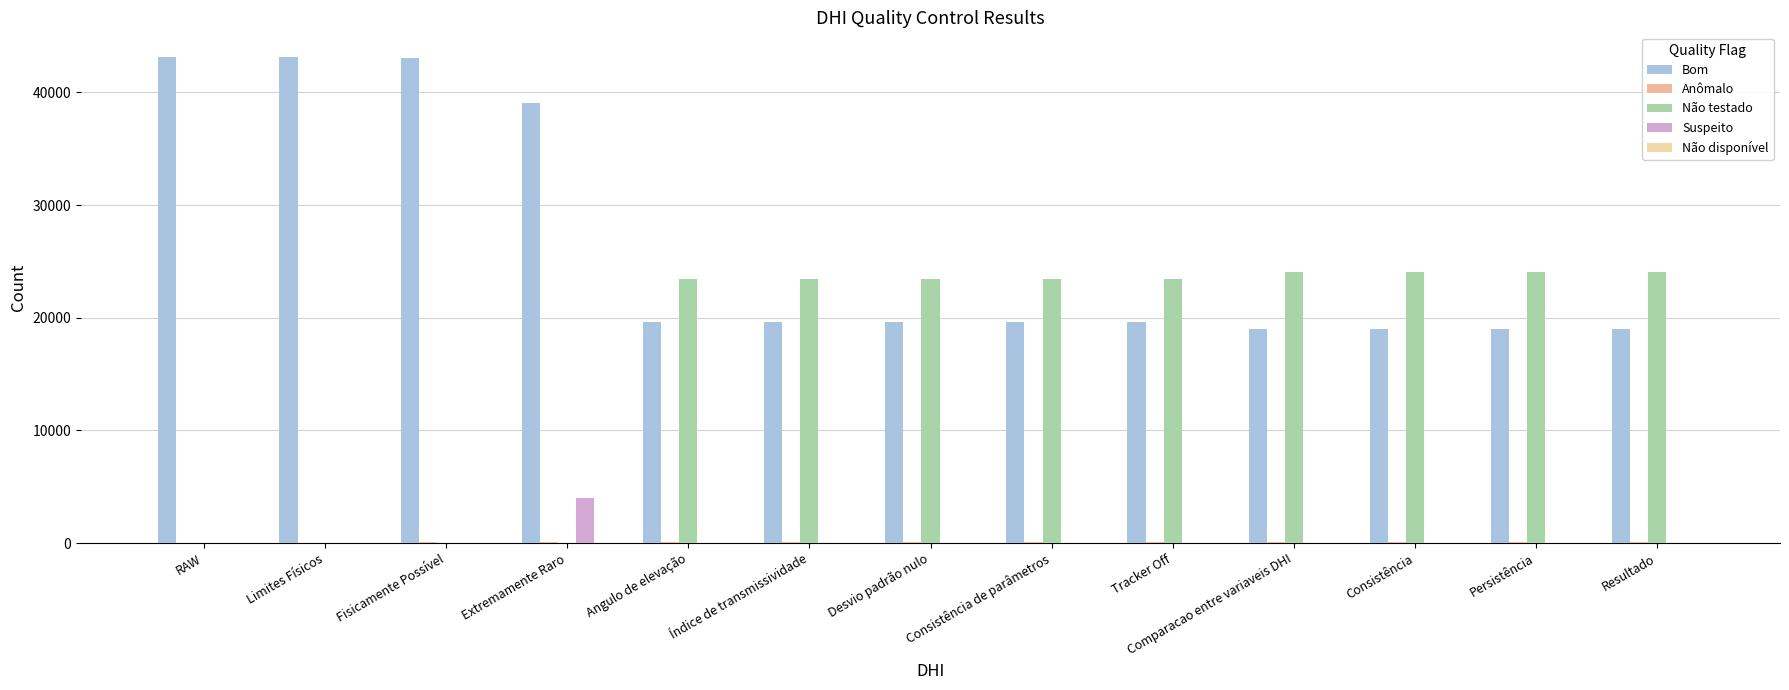

Reading left to right, what are all the values shown in this chart?

Bom: RAW=43180	Limites Físicos=43180	Fisicamente Possível=43072	Extremamente Raro=39041	Angulo de elevação=19609	Índice de transmissividade=19605	Desvio padrão nulo=19609	Consistência de parâmetros=19609	Tracker Off=19609	Comparacao entre variaveis DHI=18998	Consistência=18992	Persistência=18992	Resultado=18992
Anômalo: RAW=0	Limites Físicos=0	Fisicamente Possível=108	Extremamente Raro=108	Angulo de elevação=108	Índice de transmissividade=112	Desvio padrão nulo=108	Consistência de parâmetros=108	Tracker Off=108	Comparacao entre variaveis DHI=108	Consistência=114	Persistência=114	Resultado=114
Não testado: RAW=0	Limites Físicos=0	Fisicamente Possível=0	Extremamente Raro=0	Angulo de elevação=23463	Índice de transmissividade=23463	Desvio padrão nulo=23463	Consistência de parâmetros=23463	Tracker Off=23463	Comparacao entre variaveis DHI=24074	Consistência=24074	Persistência=24074	Resultado=24074
Suspeito: RAW=0	Limites Físicos=0	Fisicamente Possível=0	Extremamente Raro=4031	Angulo de elevação=0	Índice de transmissividade=0	Desvio padrão nulo=0	Consistência de parâmetros=0	Tracker Off=0	Comparacao entre variaveis DHI=0	Consistência=0	Persistência=0	Resultado=0
Não disponível: RAW=20	Limites Físicos=20	Fisicamente Possível=20	Extremamente Raro=20	Angulo de elevação=20	Índice de transmissividade=20	Desvio padrão nulo=20	Consistência de parâmetros=20	Tracker Off=20	Comparacao entre variaveis DHI=20	Consistência=20	Persistência=20	Resultado=20